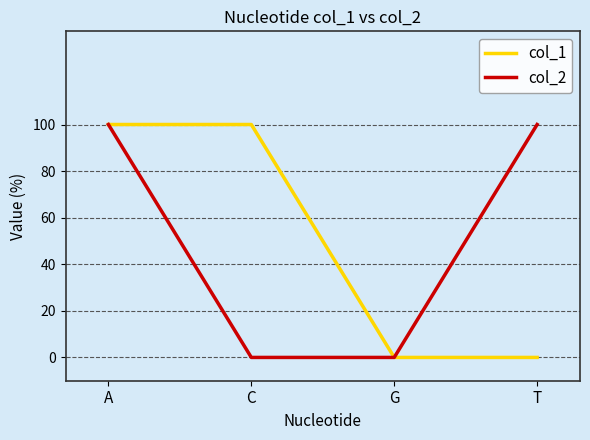

Is the value of col_2 at A greater than the value of col_1 at G?

Yes